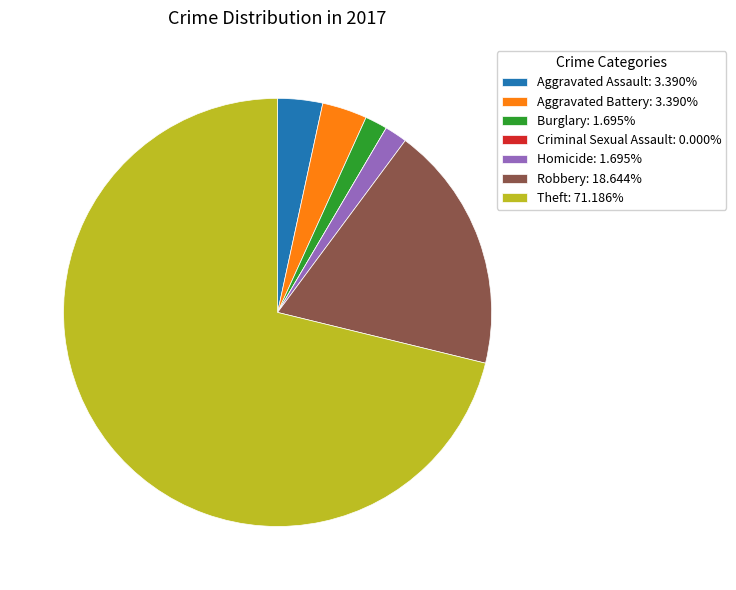

Do Robbery: 18.644% and Aggravated Battery: 3.390% together represent more than half of the pie?

No